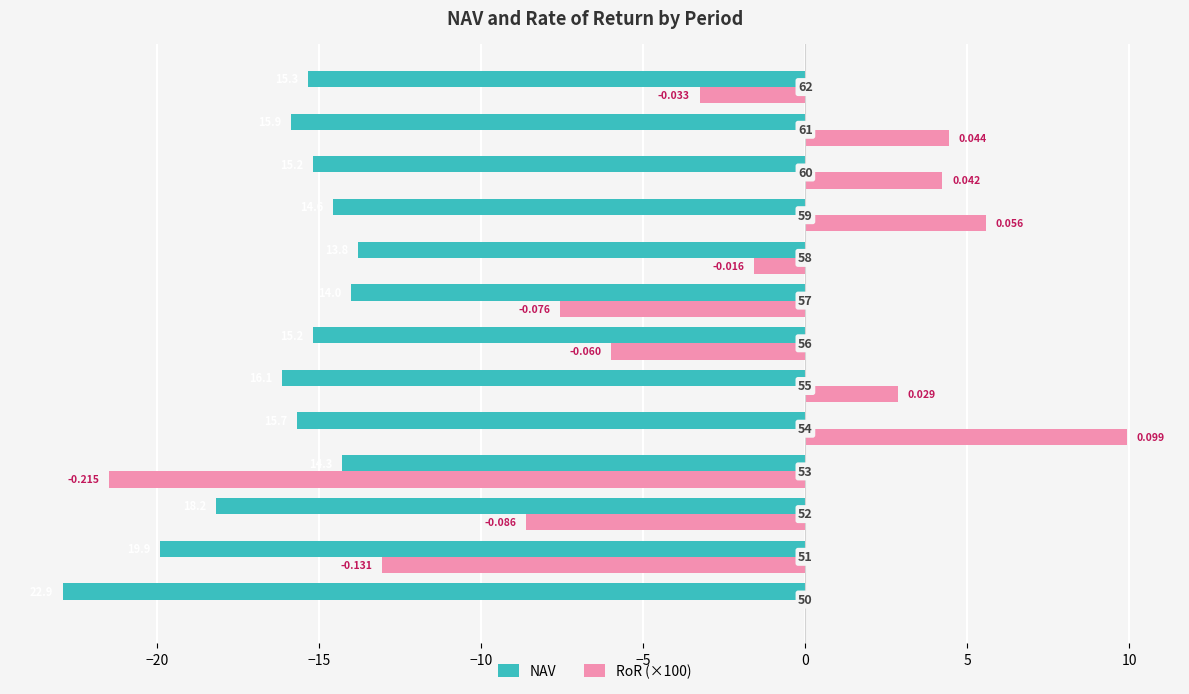

What are all the series names shown in the legend?

NAV, RoR (×100)